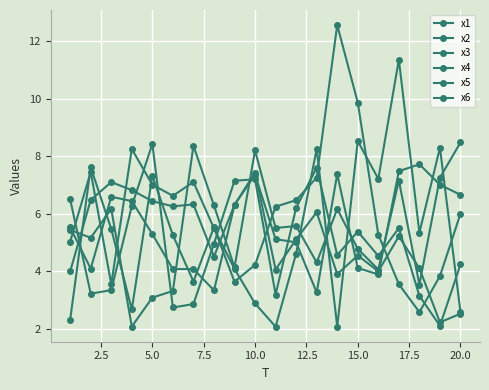

At how many categories does at least one series exceed 8?

10